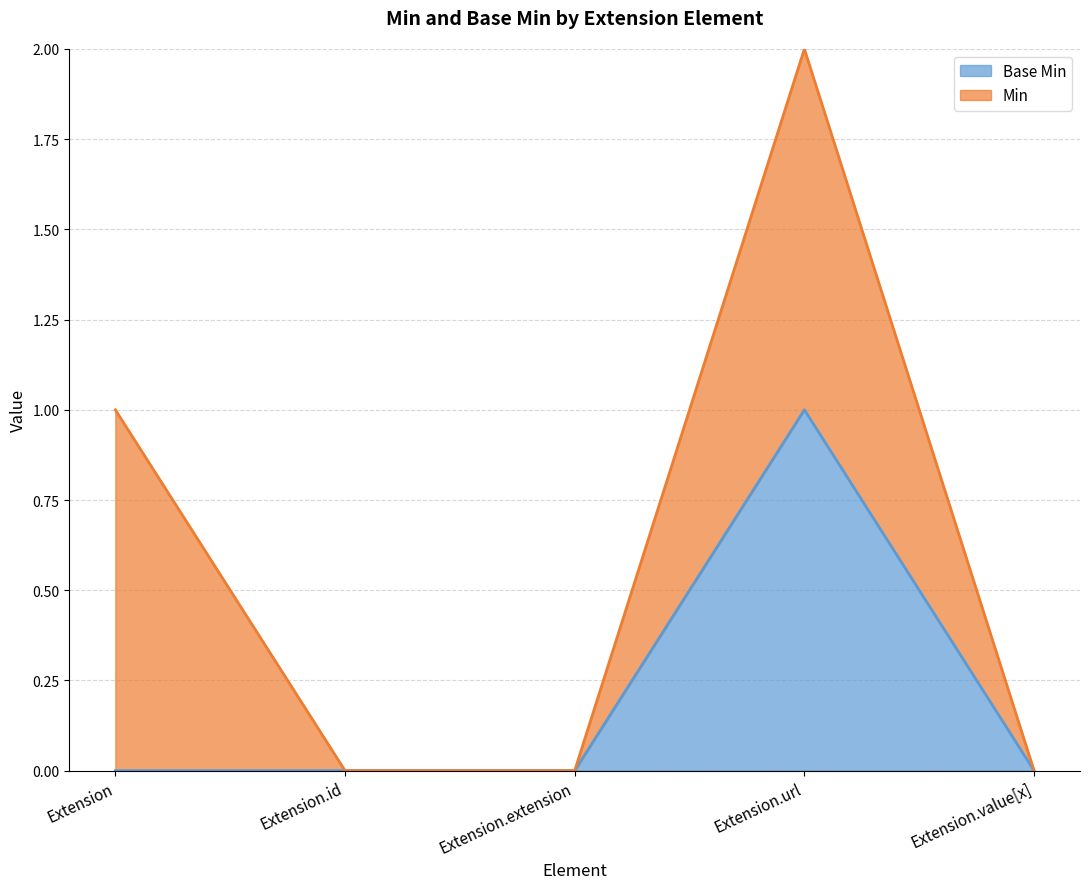

What is the approximate value at Extension.url?

1